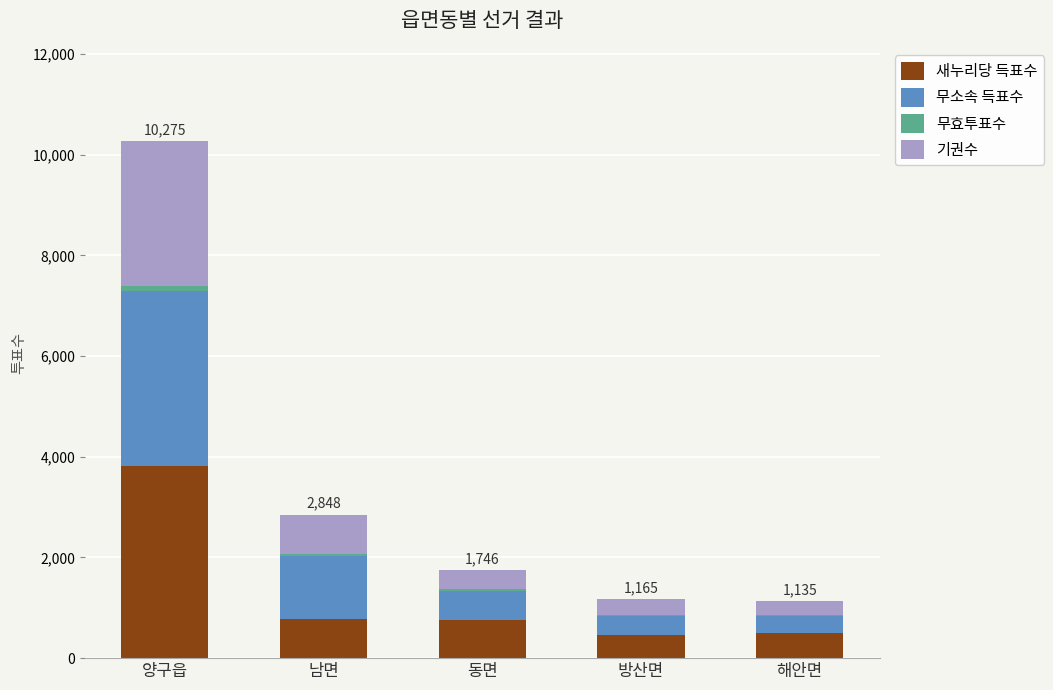

Are the bars grouped side by side (vs. stacked)?

No